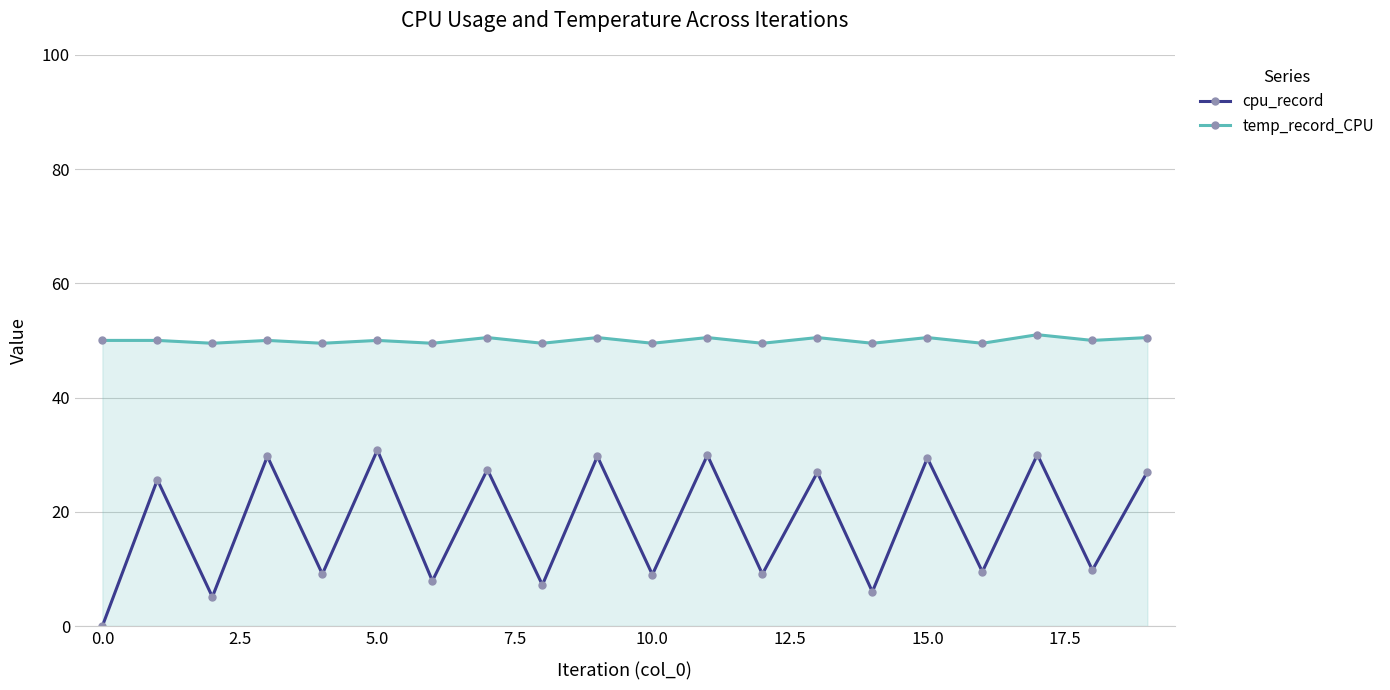

List the series in order of their overall mean, highest first.

temp_record_CPU, cpu_record